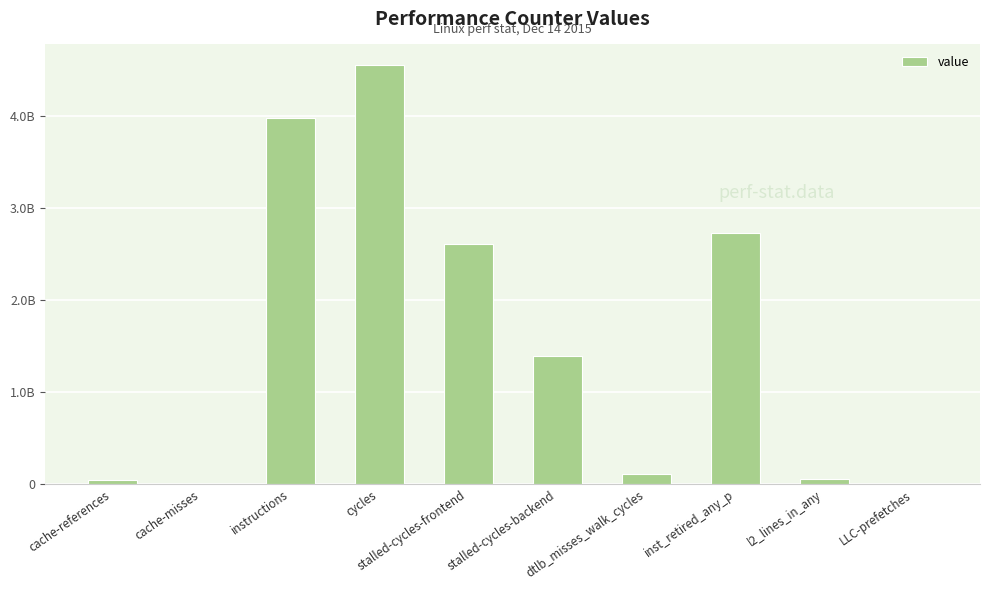

What is the difference between the maximum and second lowest values?

4540708339